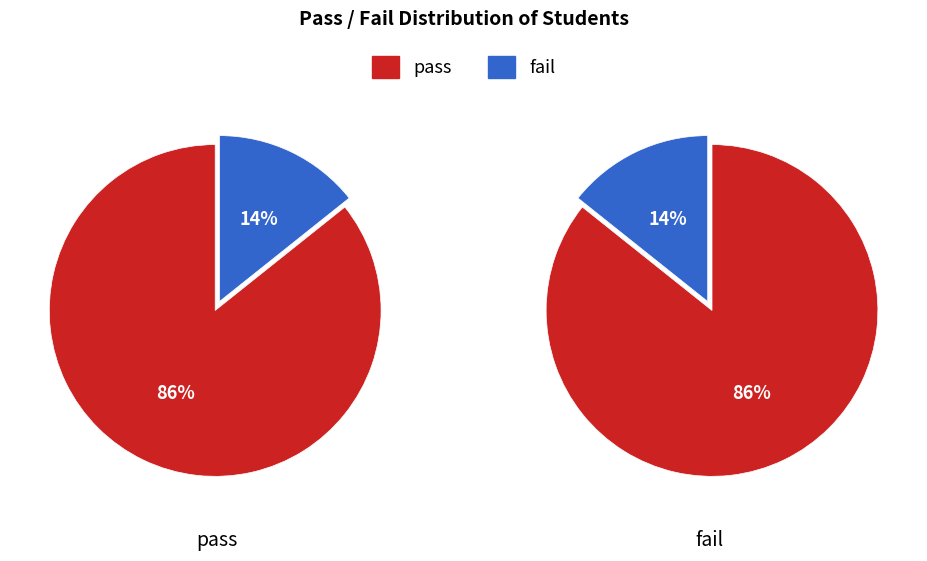

Count the number of slices in the pie.

2